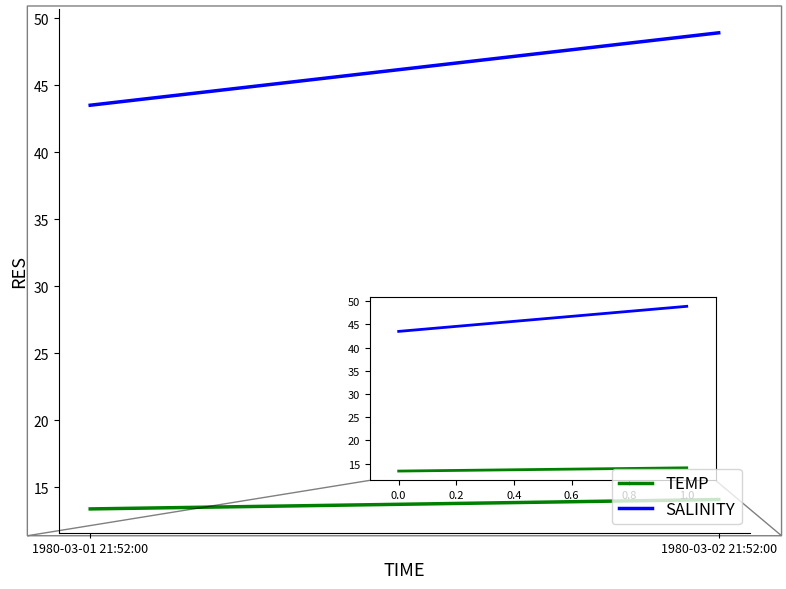

Rank the series by their average value, from highest to lowest.

SALINITY, TEMP